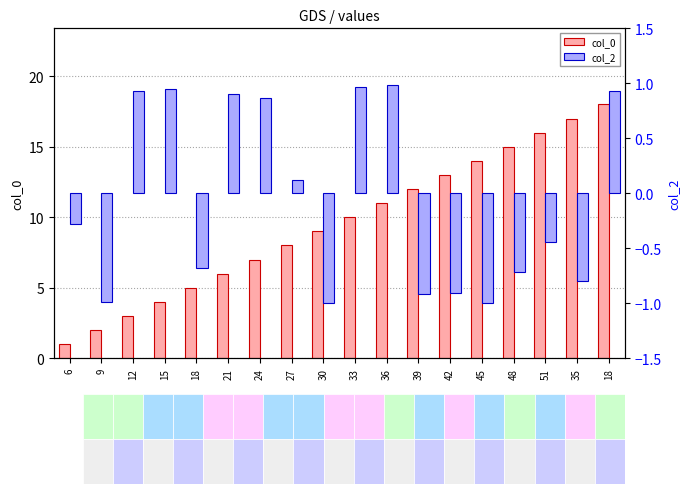

What are all the series names shown in the legend?

col_0, col_2